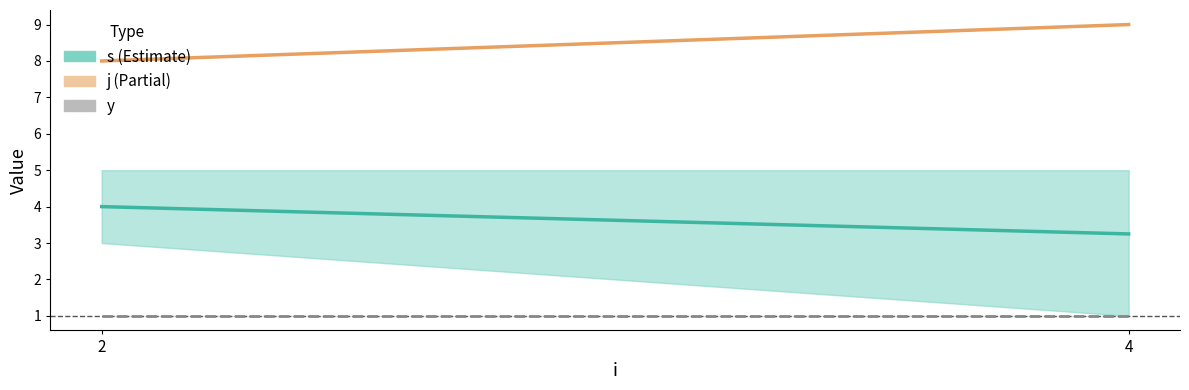

What is the minimum value shown in the chart?

1.0